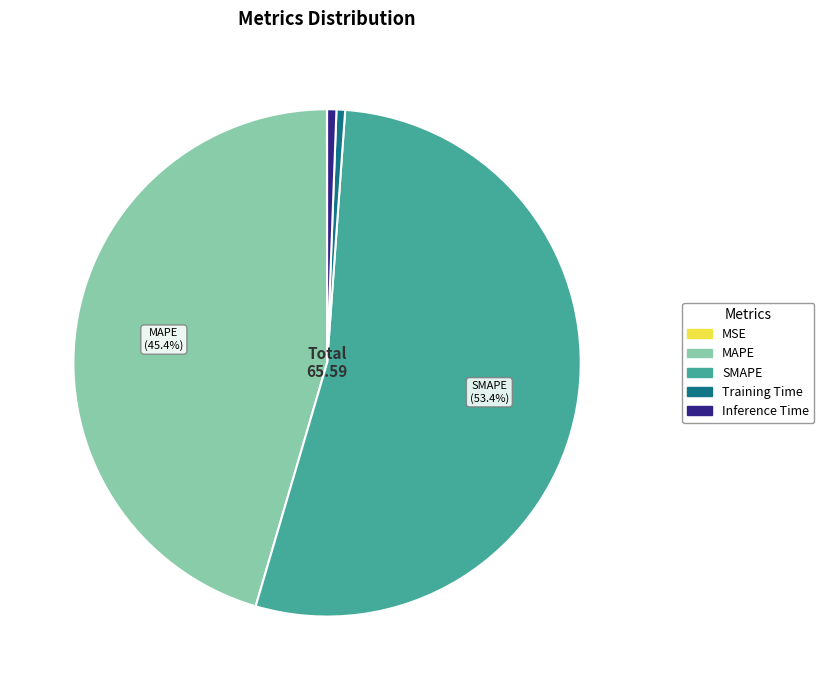

Do Training Time and MAPE together represent more than half of the pie?

No